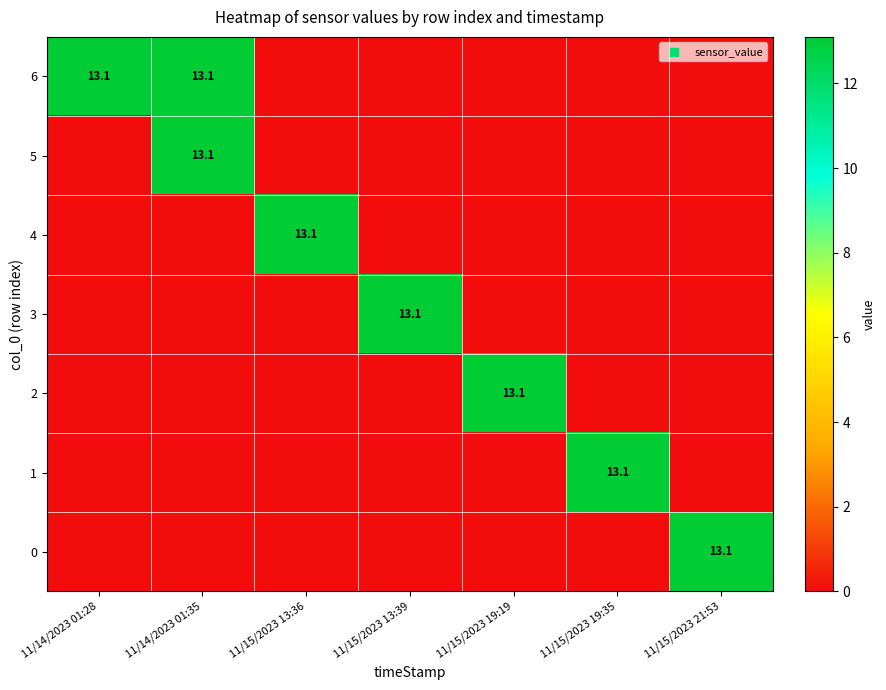

Between 11/14/2023 01:35 and 11/15/2023 19:35, which is larger?

11/14/2023 01:35